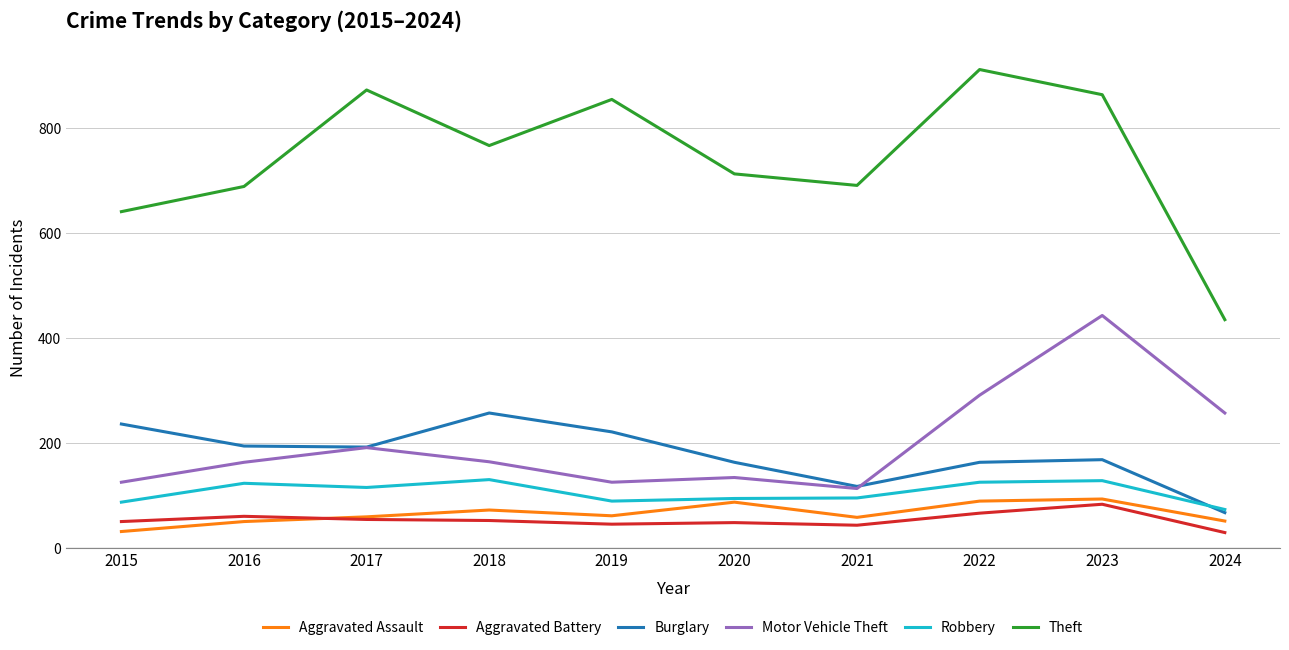

Between 2016 and 2018, which series saw the biggest shift?

Theft